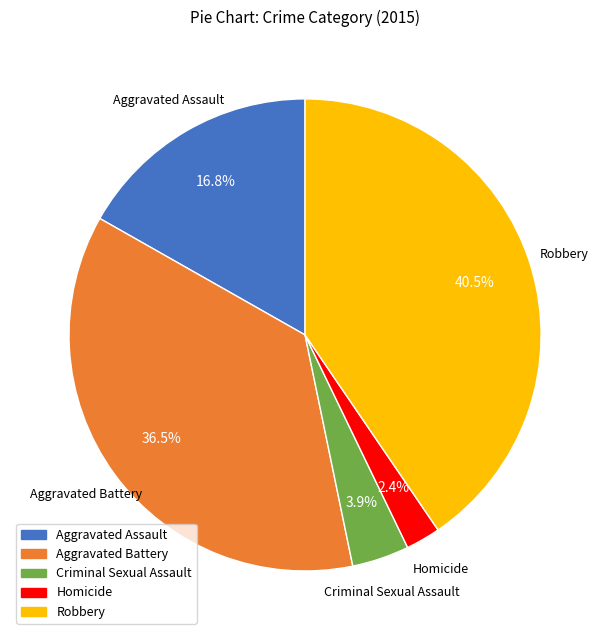

How much of the chart is everything except Homicide?

97.6%